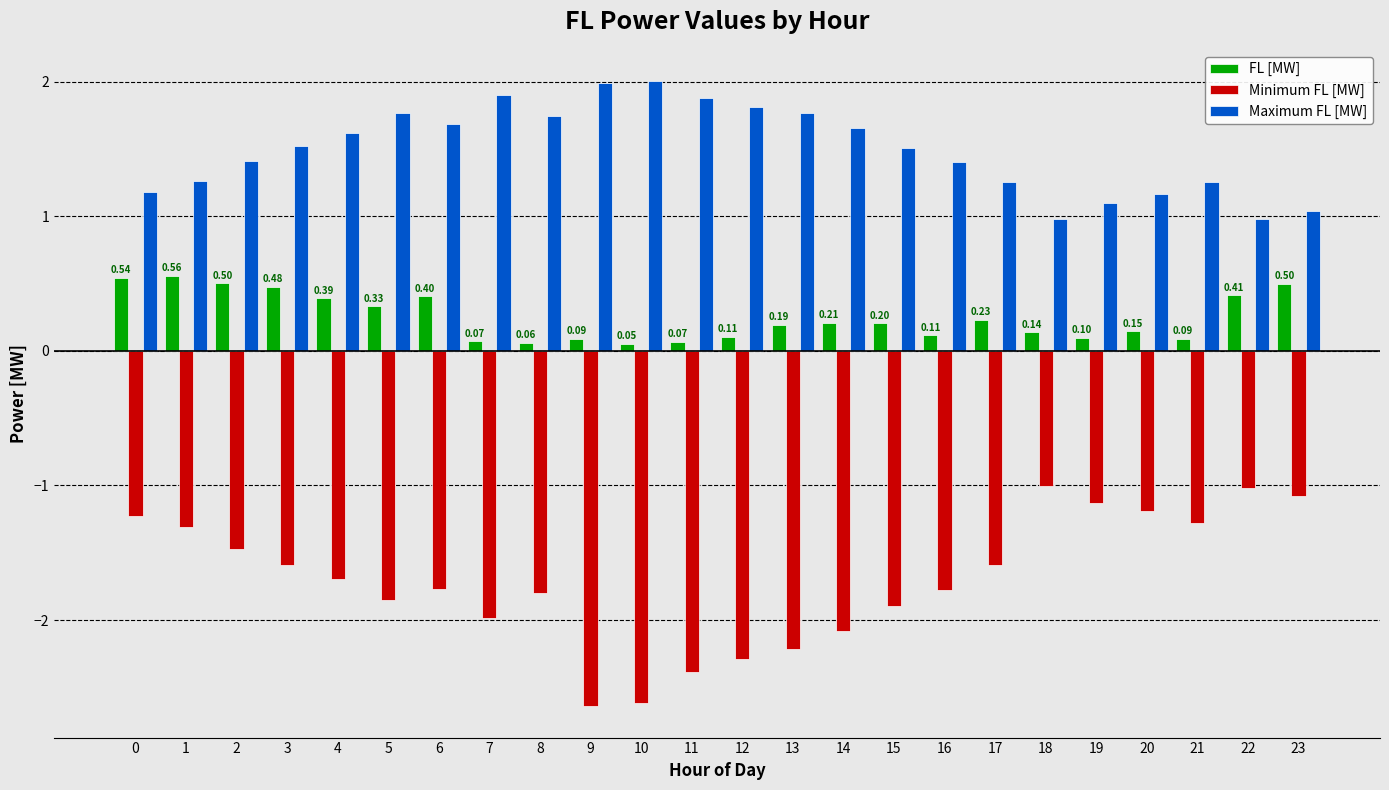

What is the average value of the FL [MW] series?

0.2